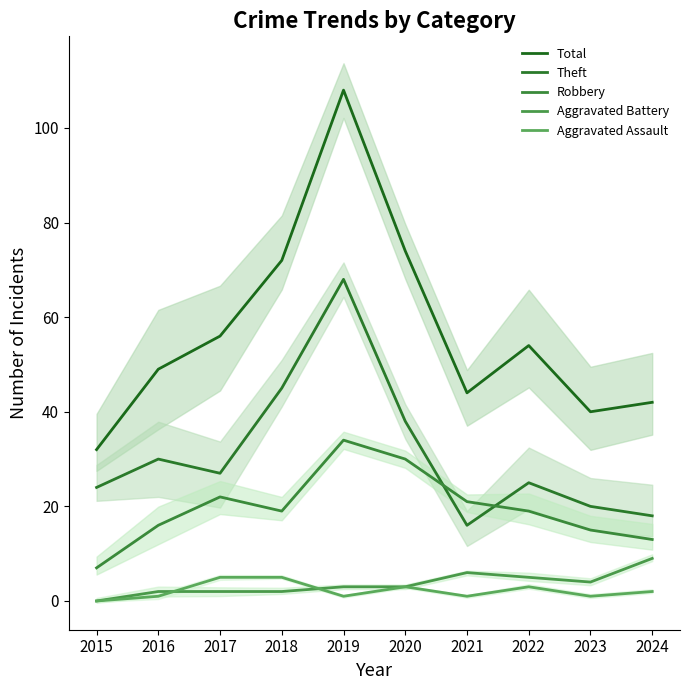

True or false: Robbery and Theft cross at least once.

True